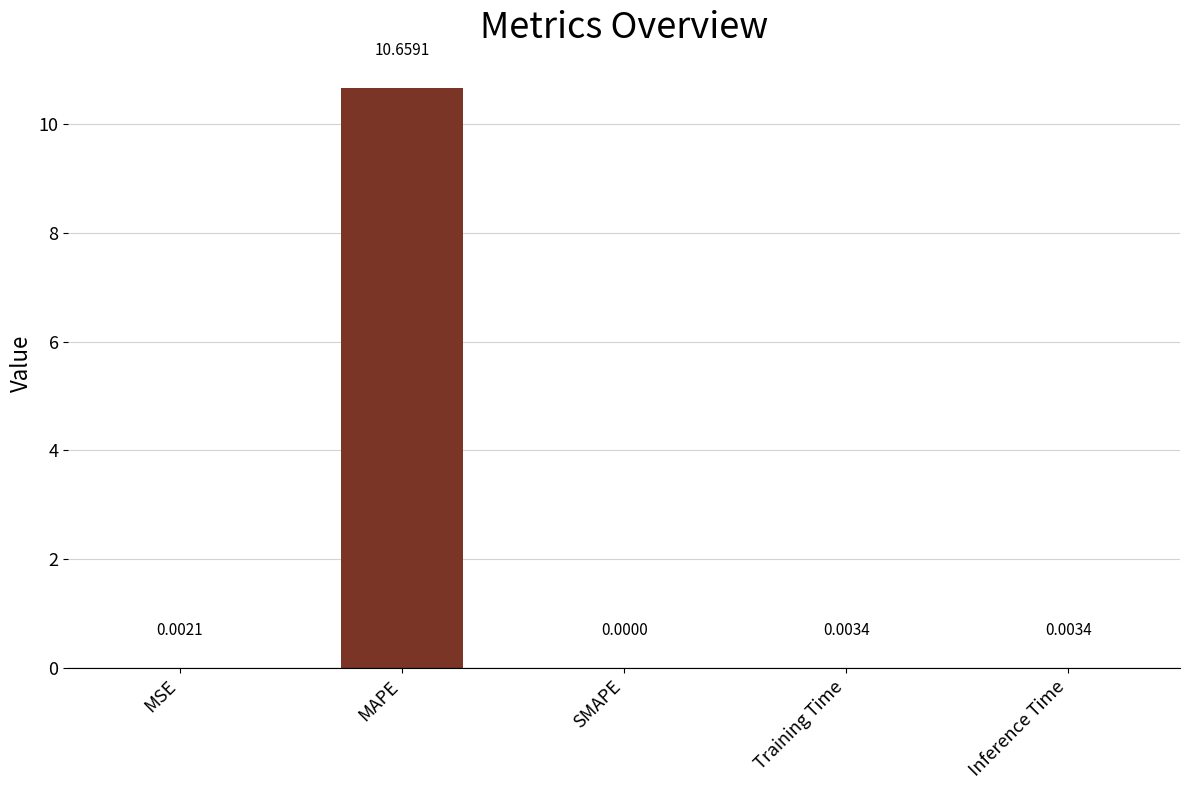

What is the sum of the values at MAPE and SMAPE?

10.7